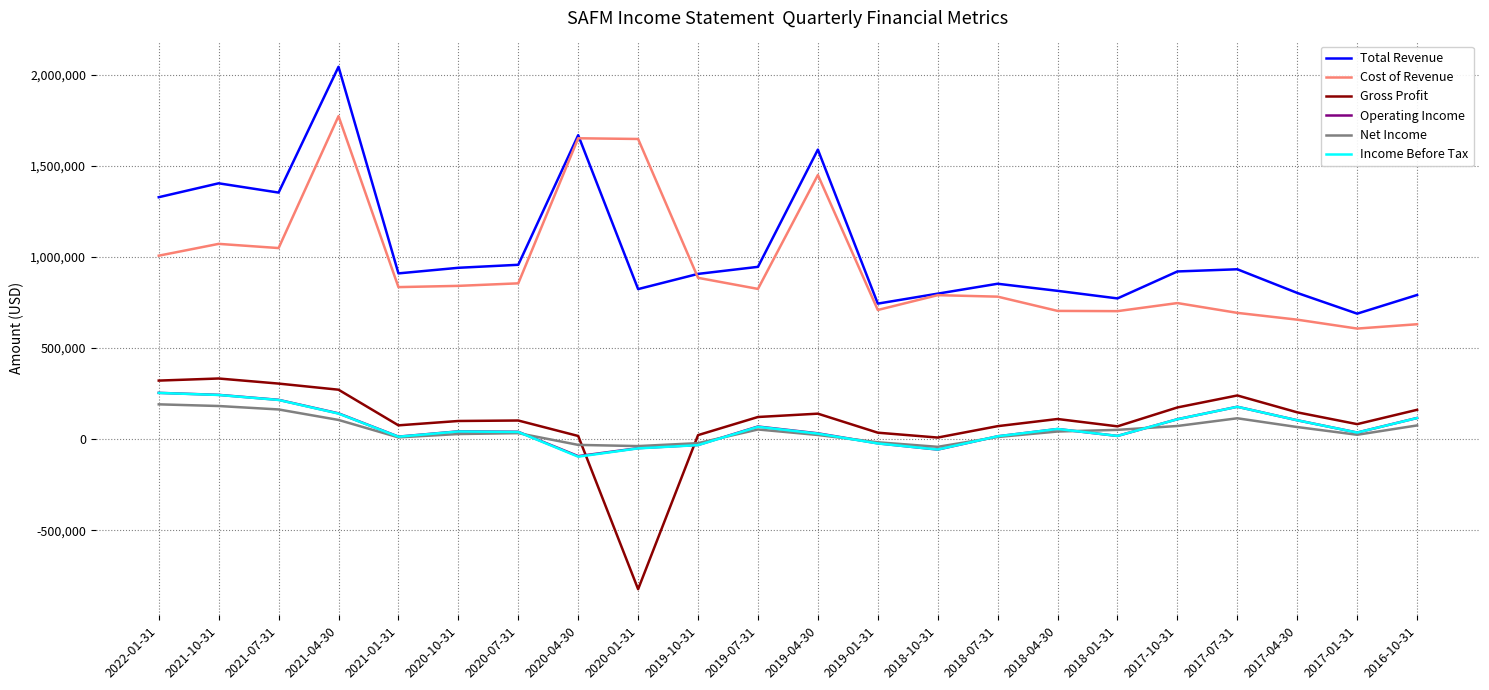

At which category does Income Before Tax reach its first local valley?

2021-01-31